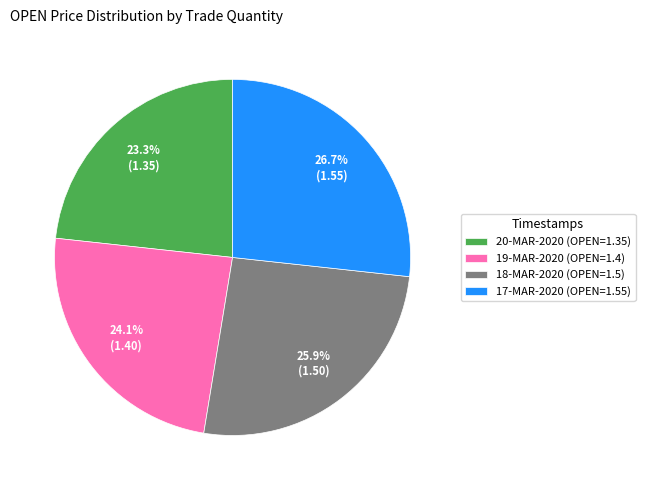

Is there any slice that represents more than half of the pie?

No